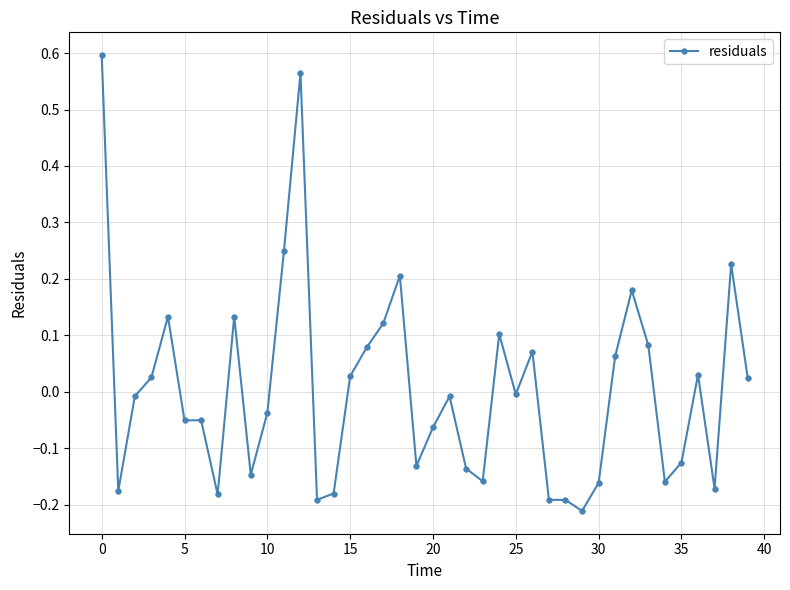

True or false: the data has more than 1 interior local peaks.

True